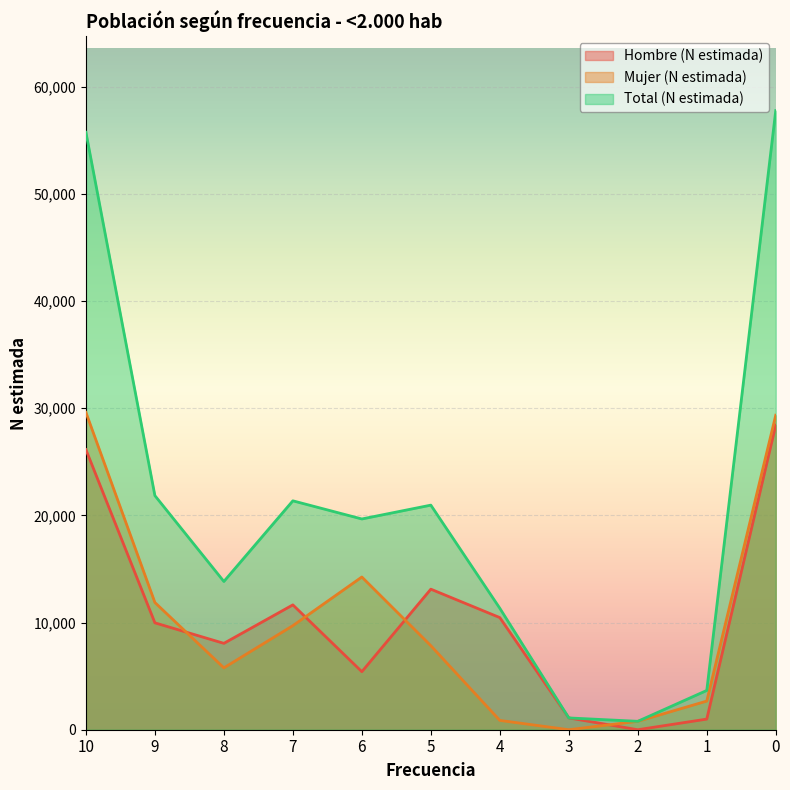

At 8, list the series in order from smallest to largest.

Mujer (N estimada), Hombre (N estimada), Total (N estimada)